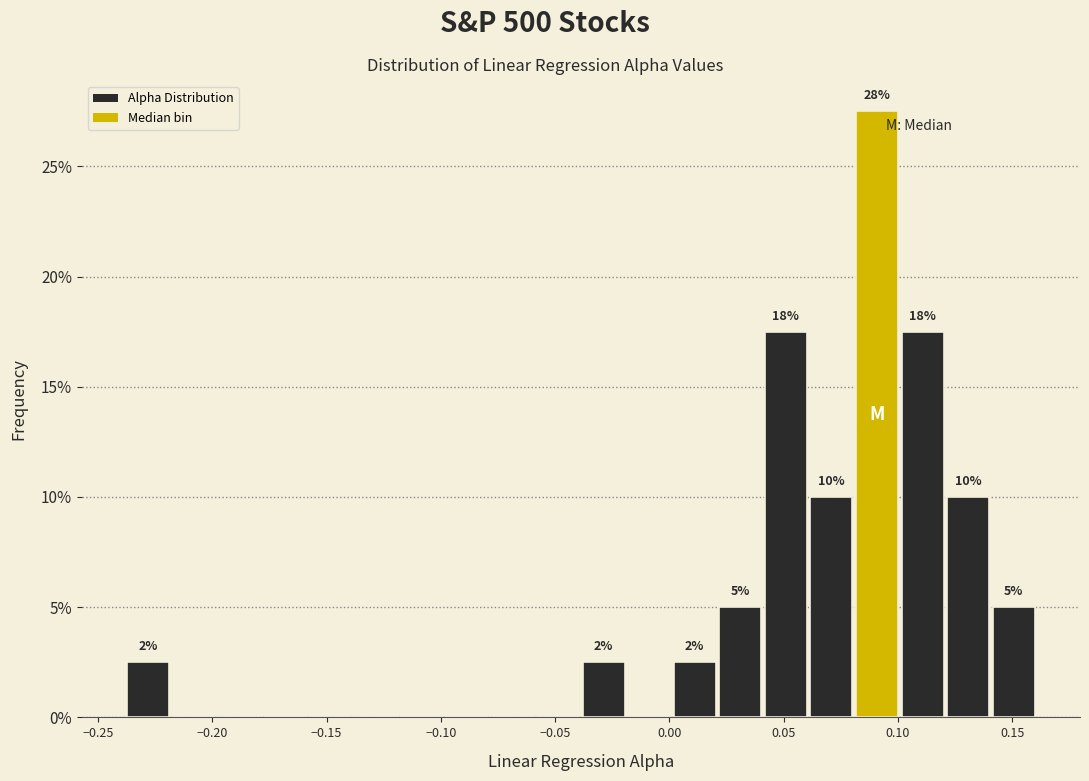

Around what value on the x-axis is the tallest bar? Give the approximate position of its centre, as read against the axis.

0.090